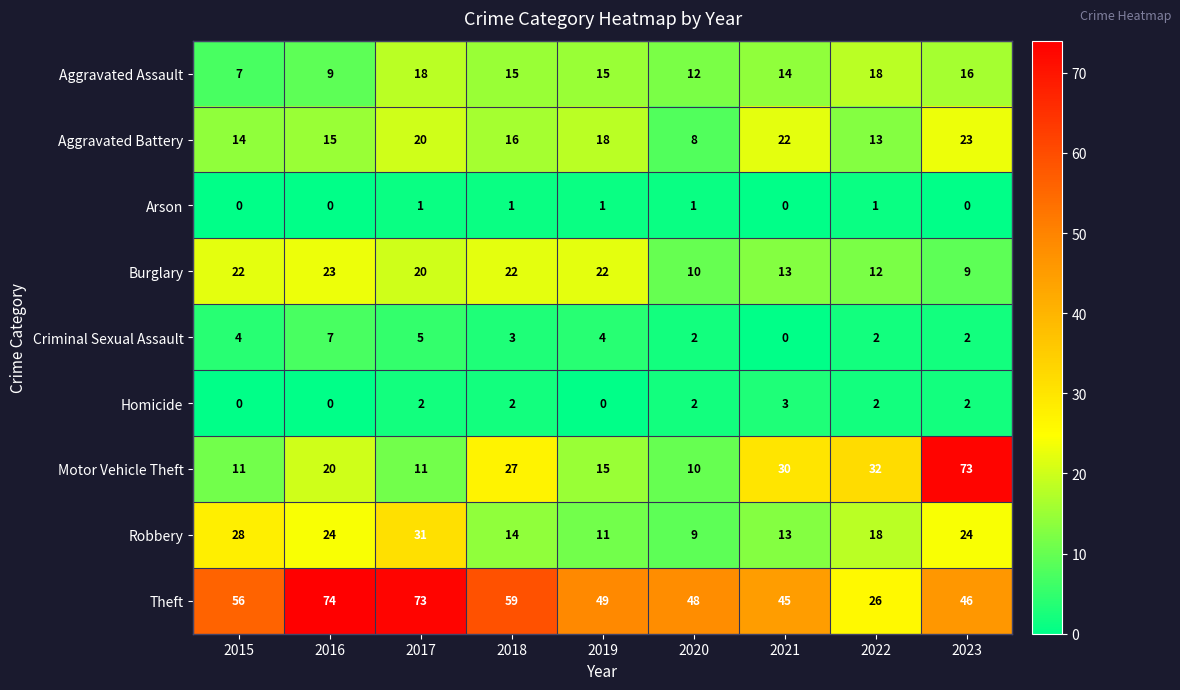

Count the number of data series in this chart.

9